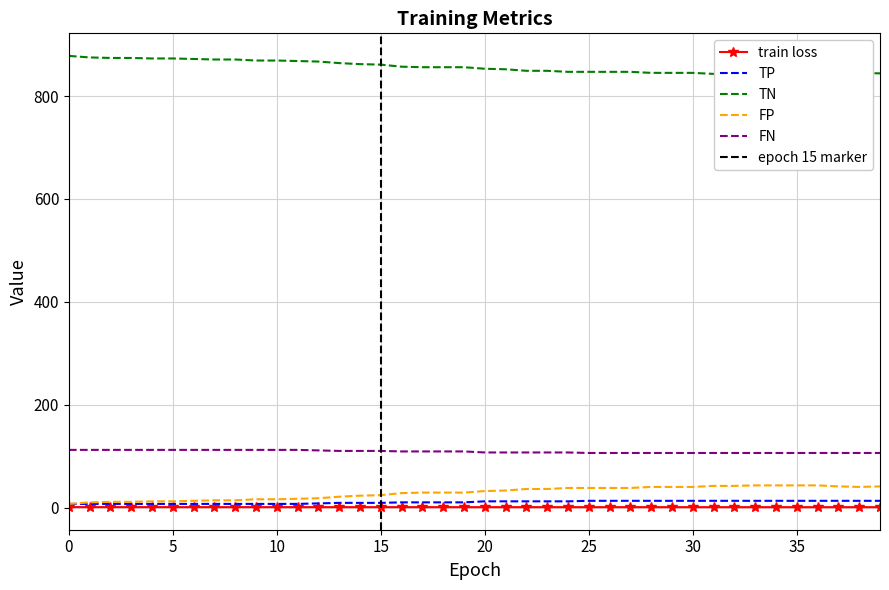

How many values in the FP series are below 32?

20